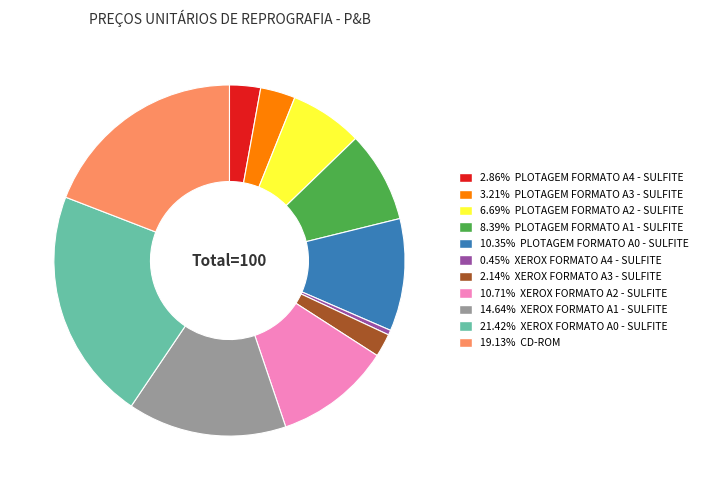

Does any single category account for the majority?

No